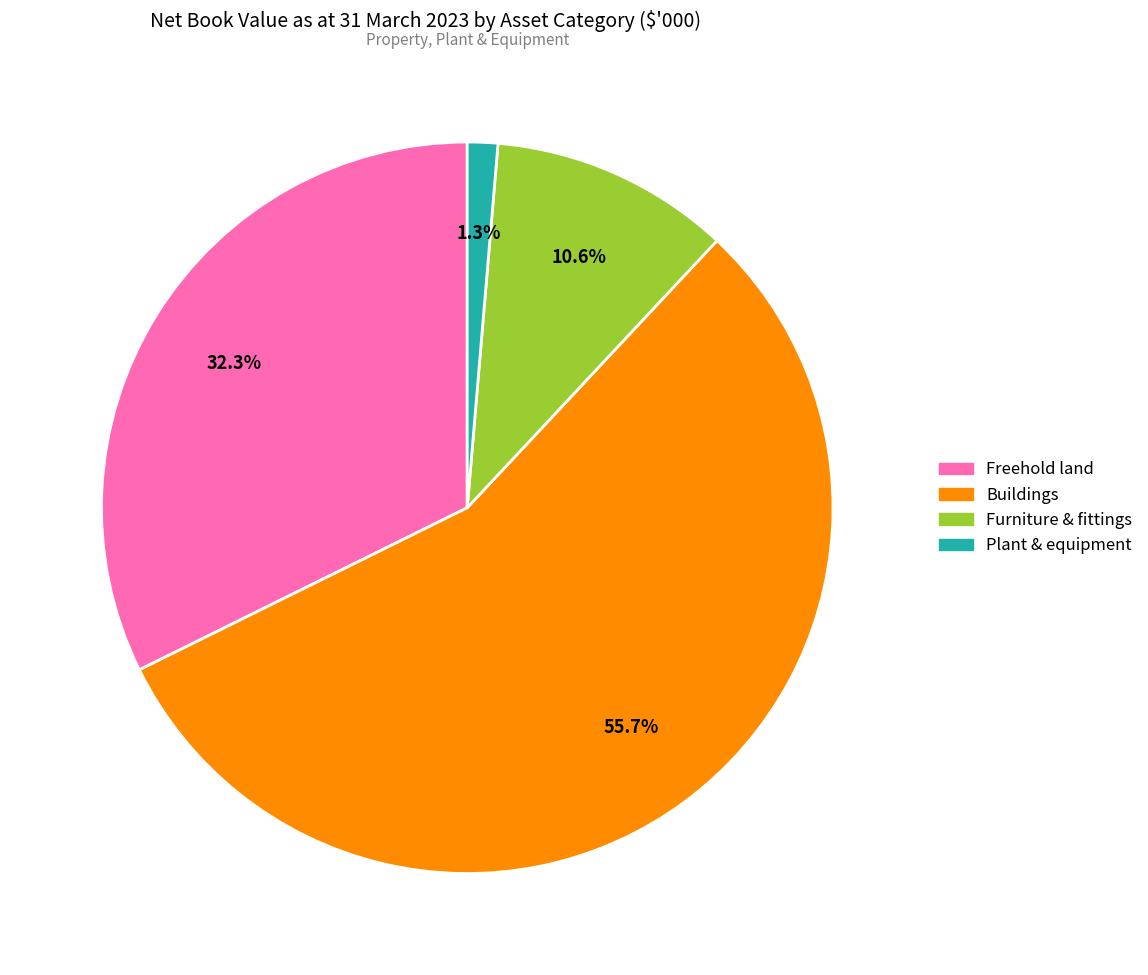

To the nearest percent, what is the combined percentage of Buildings and Furniture & fittings?

66%